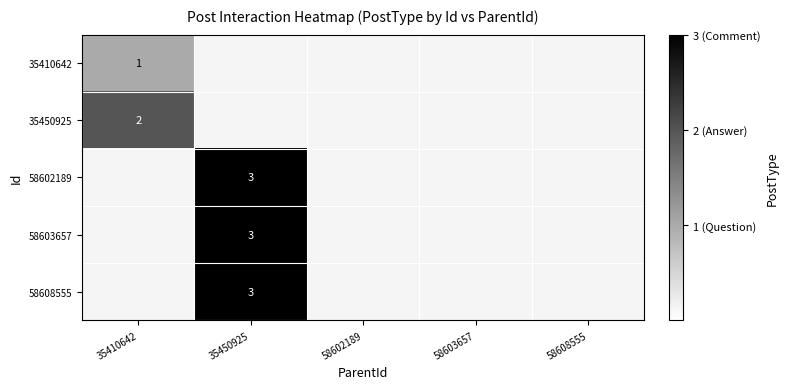

Between 35410642 and 58603657, which is larger?

58603657